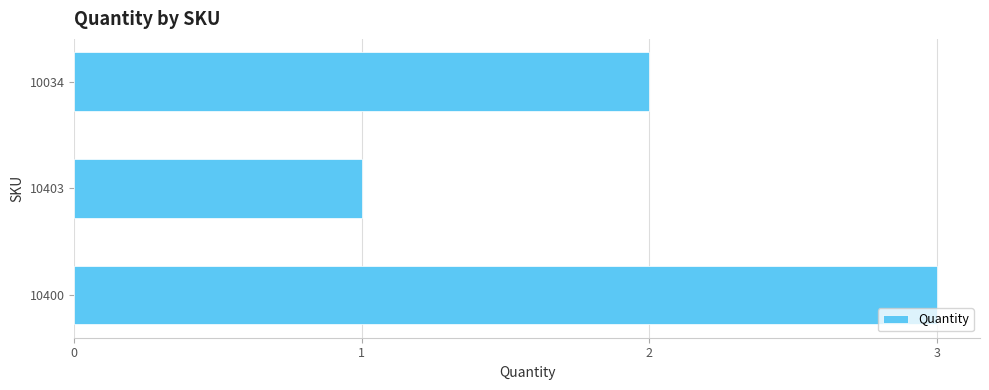

Reading top to bottom, transcribe all the data shown in this chart.

10034=2	10403=1	10400=3